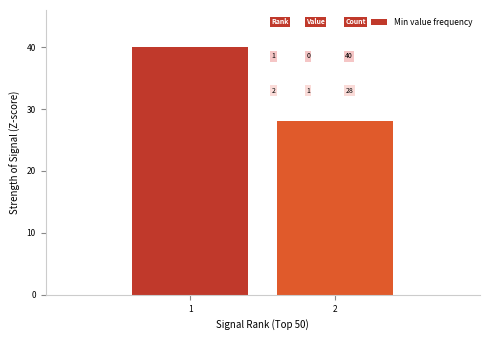

Reading left to right, what are all the values shown in this chart?

1=40	2=28